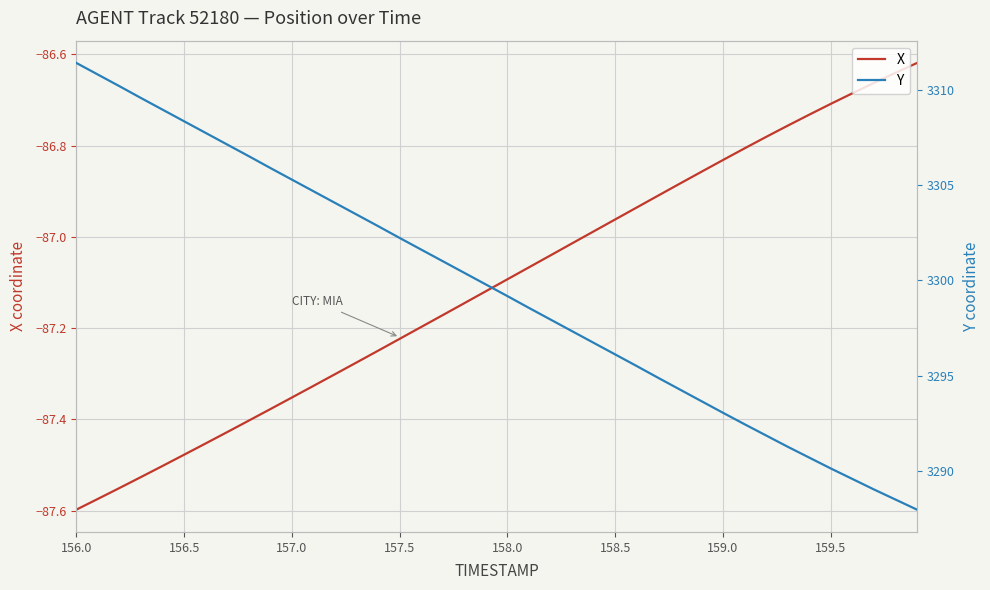

True or false: X has a value of -29.1 at 159.5.

False